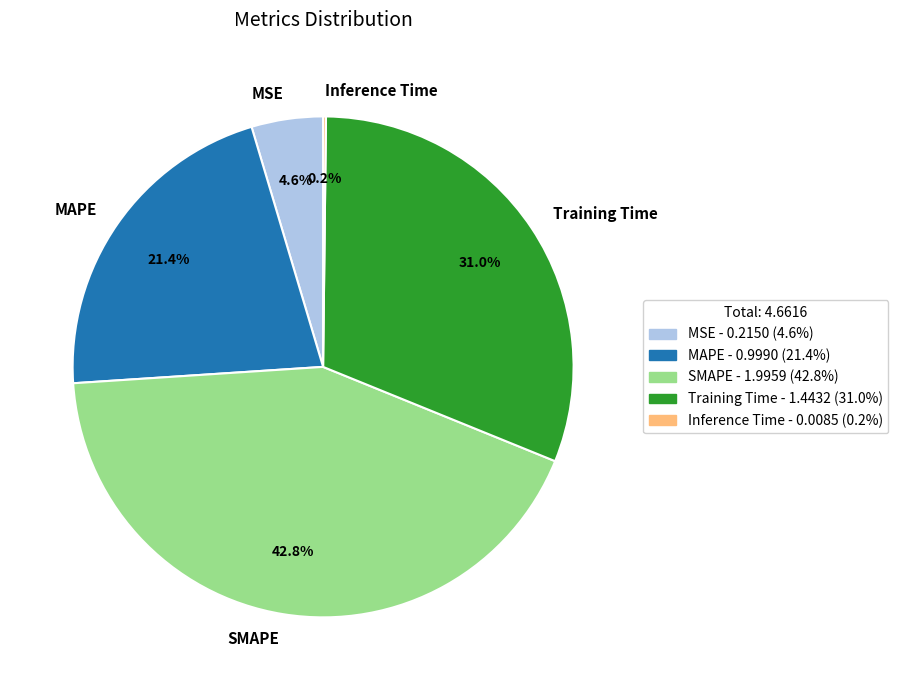

Is the sum of Training Time and MAPE greater than half?

Yes